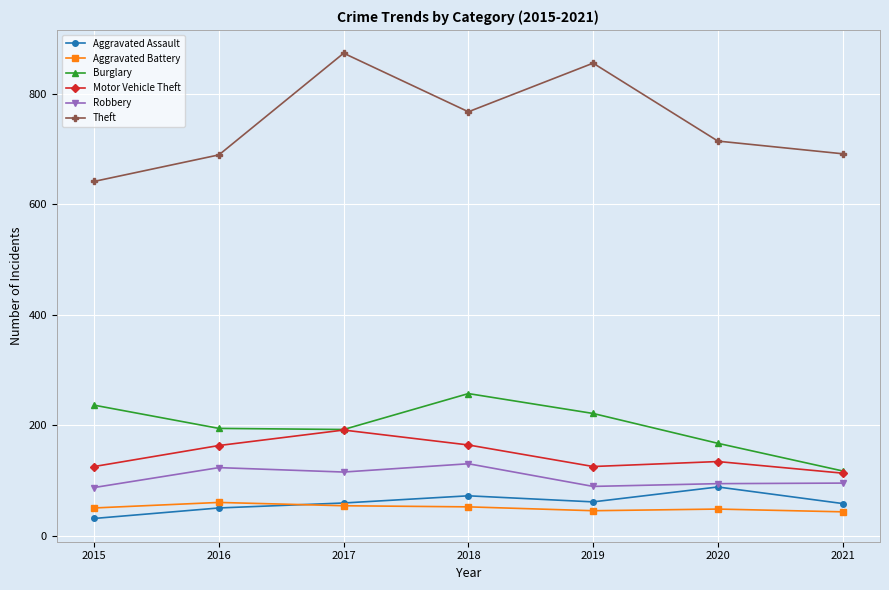

True or false: Theft and Aggravated Battery intersect in this chart.

False